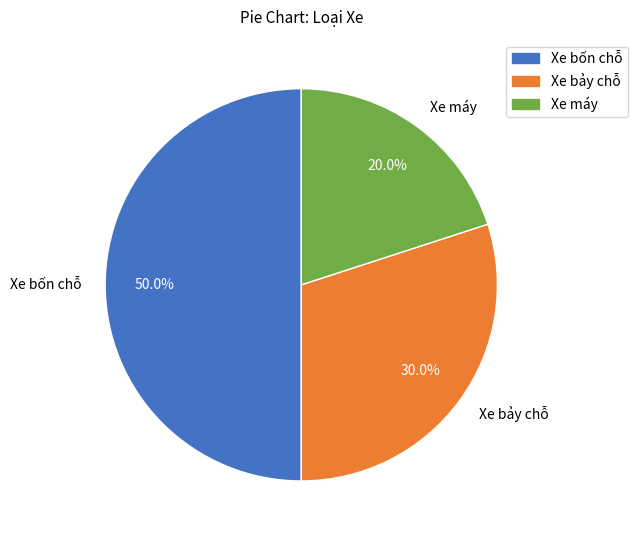

True or false: Xe bốn chỗ accounts for 50% of the total.

True